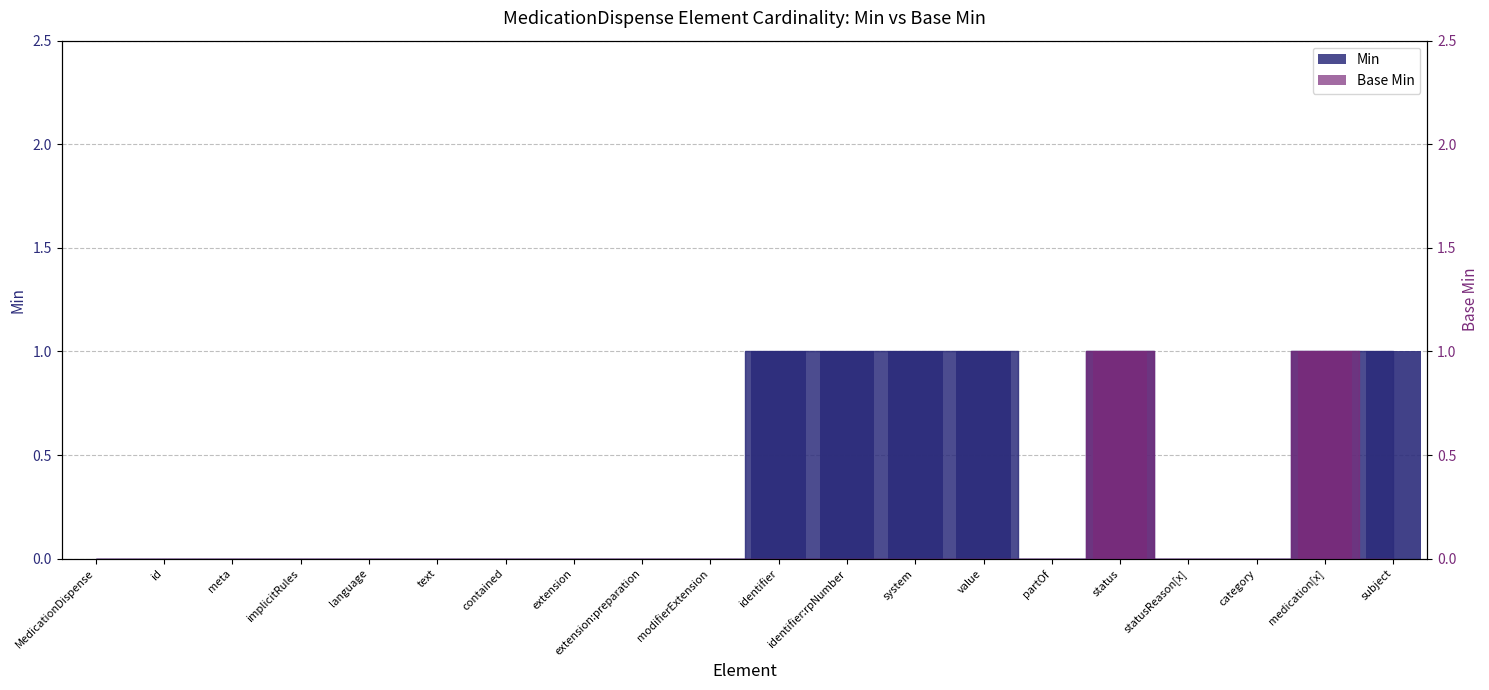

Which category has the lowest value across all series?

MedicationDispense